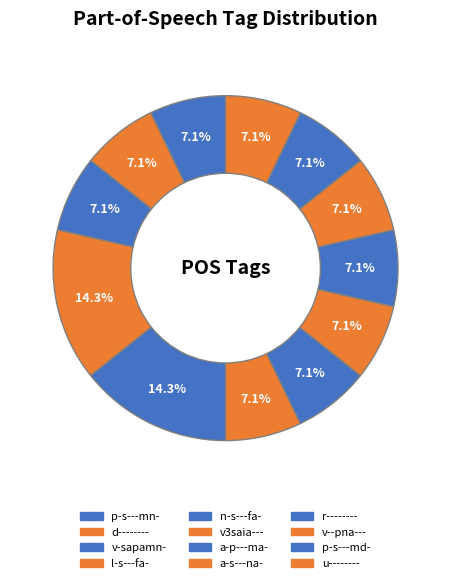

To the nearest percent, what is the combined percentage of l-s---fa- and a-s---na-?

21%